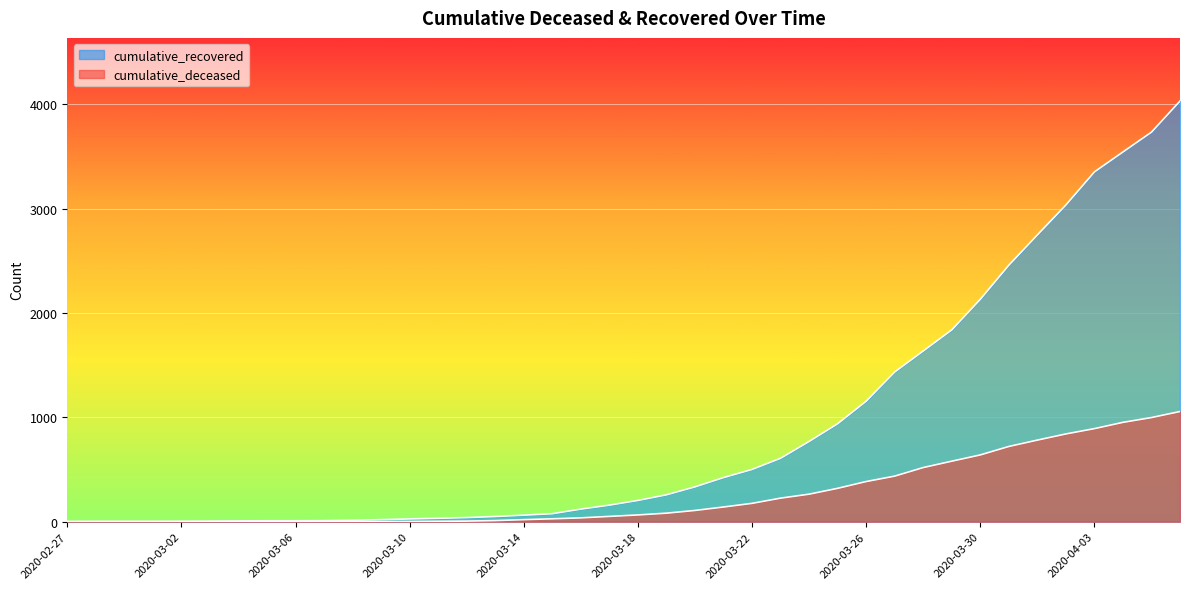

What is the total value across all series at 2020-03-05?

9